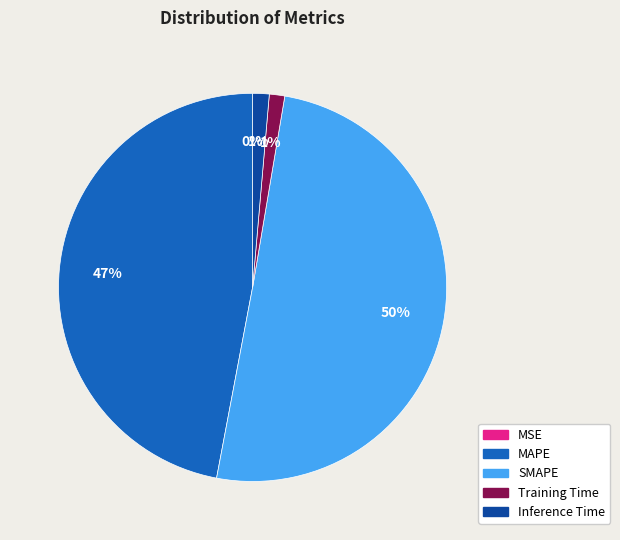

Which slice represents more than half of the pie?

SMAPE